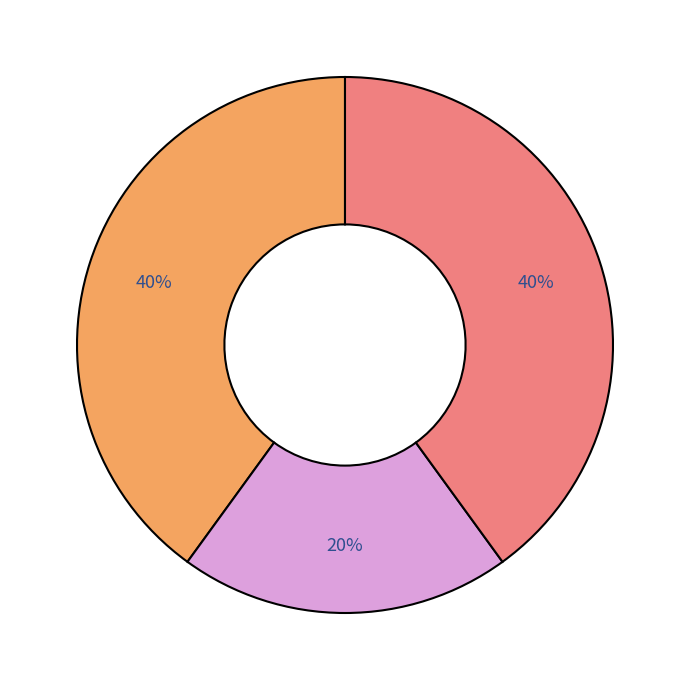

To the nearest percent, what is the difference between the largest and smallest slice percentages?

20%